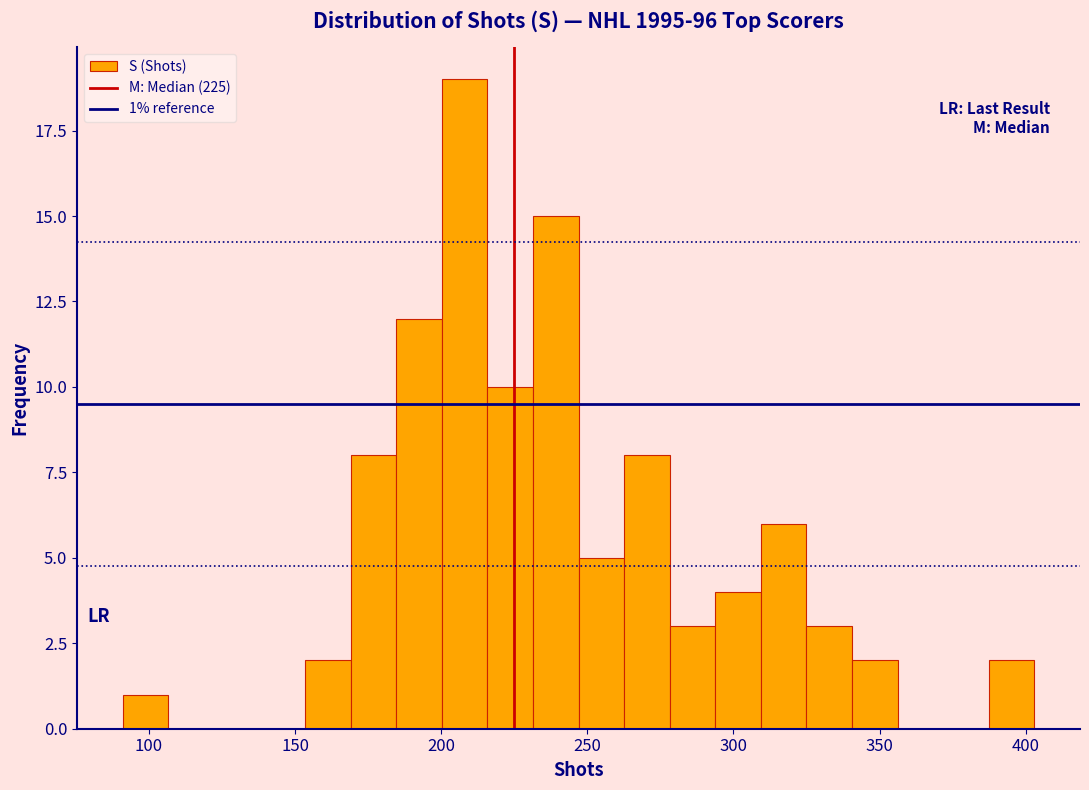

Read against the x-axis, roughly where is the centre of the tallest bar?

210